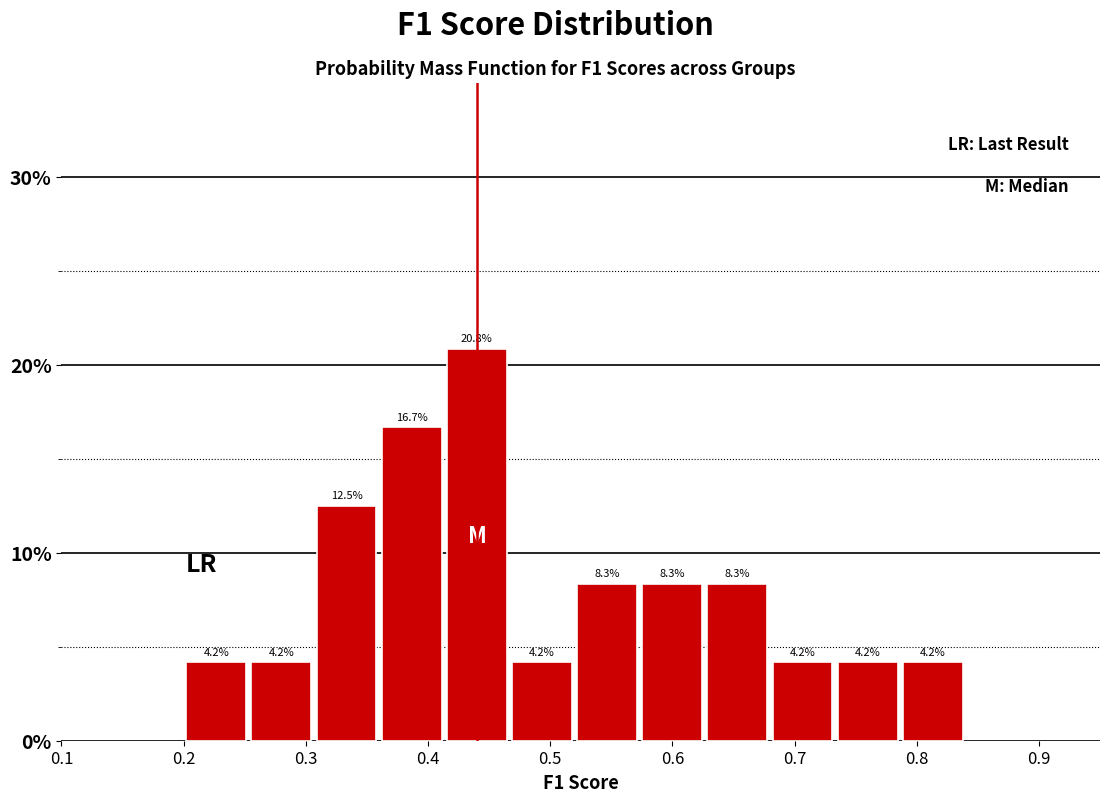

Over which range of the x-axis is the bar tallest?

0.41 to 0.47